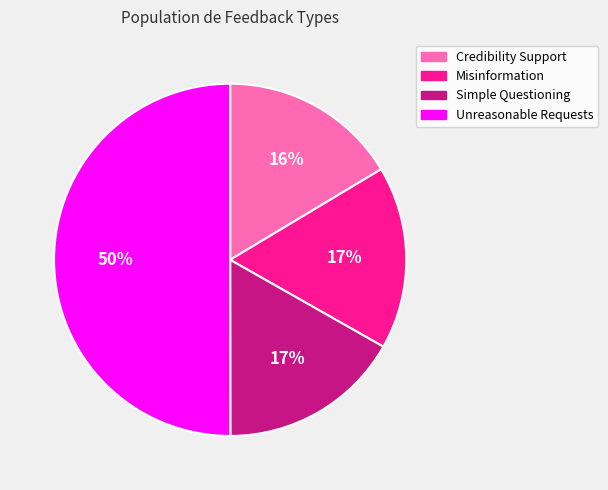

What percentage is the Misinformation slice, to the nearest percent?

17%